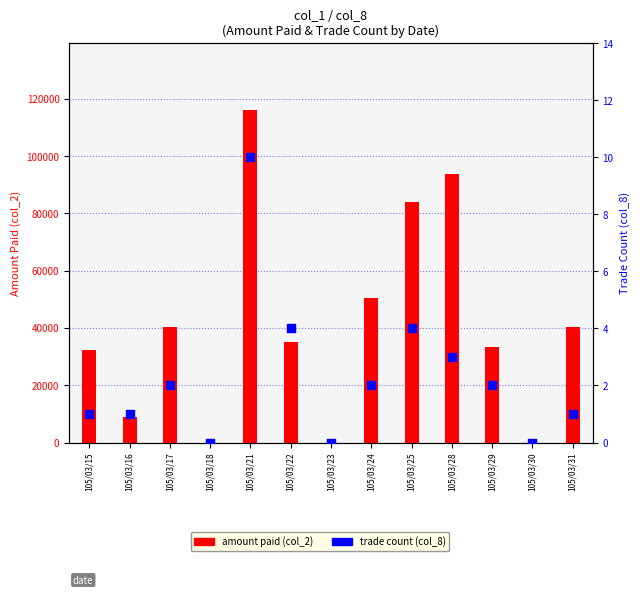

What are all the series names shown in the legend?

amount paid (col_2), trade count (col_8)